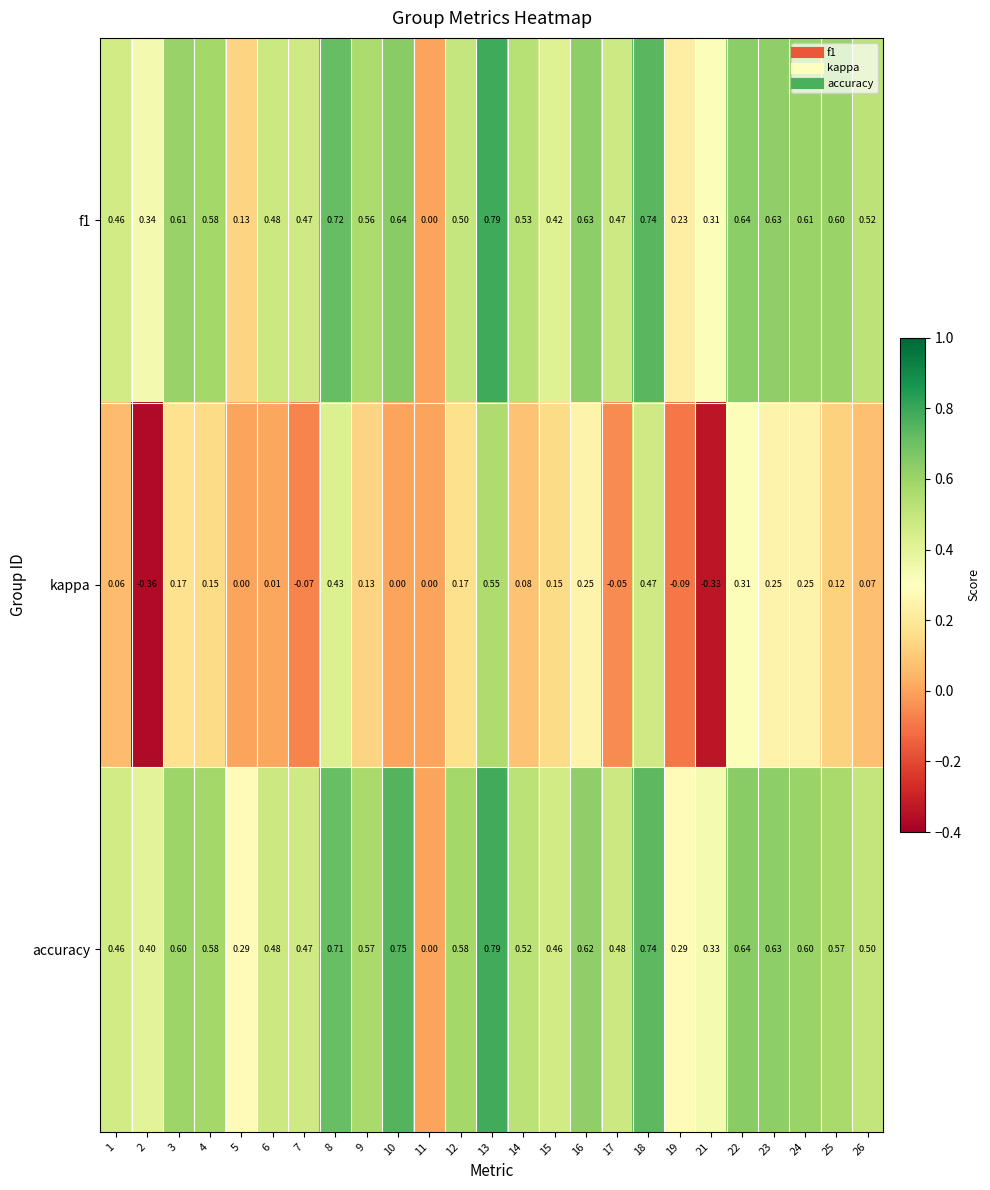

Which series has the largest range (max minus min)?

kappa